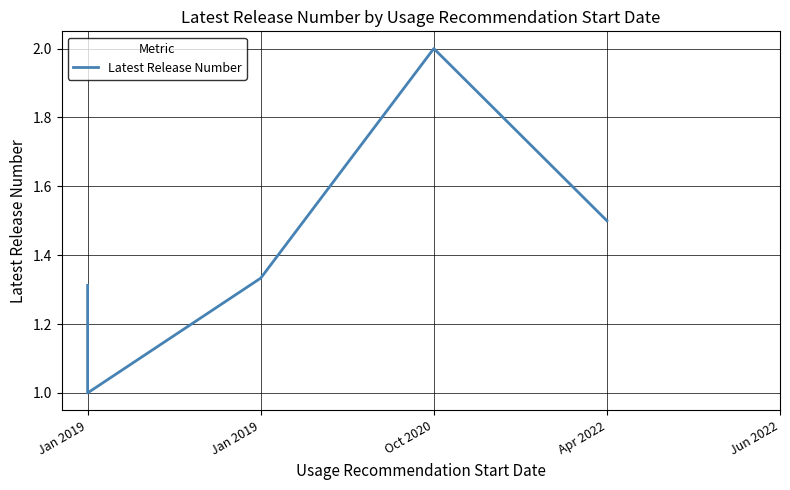

What is the change in value from Jan 2019 to Jan 2019?

-0.3